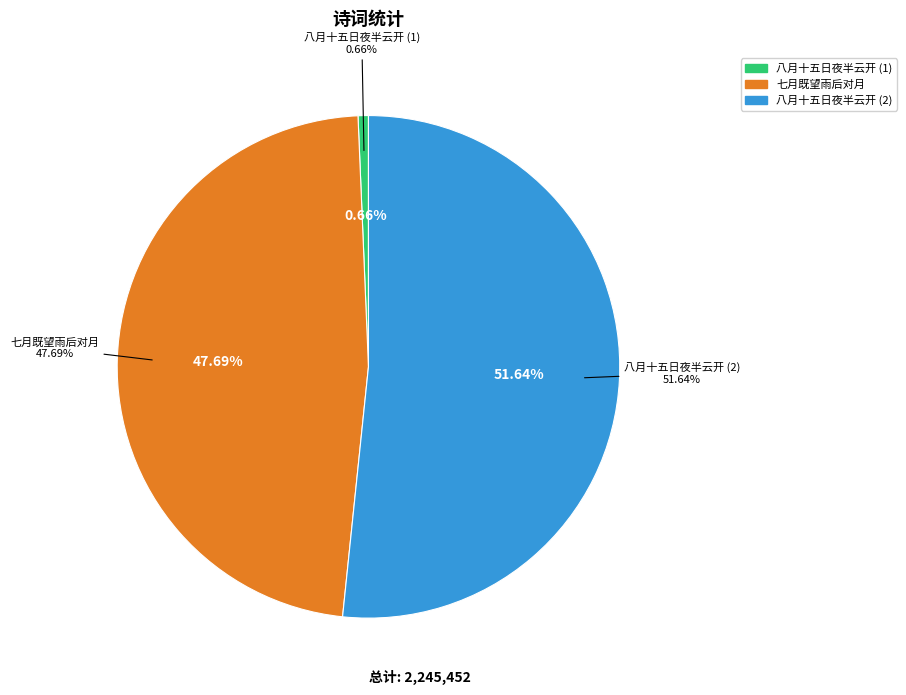

Which slice is the largest?

八月十五日夜半云开然后玩月因书一时之景寄呈乐天